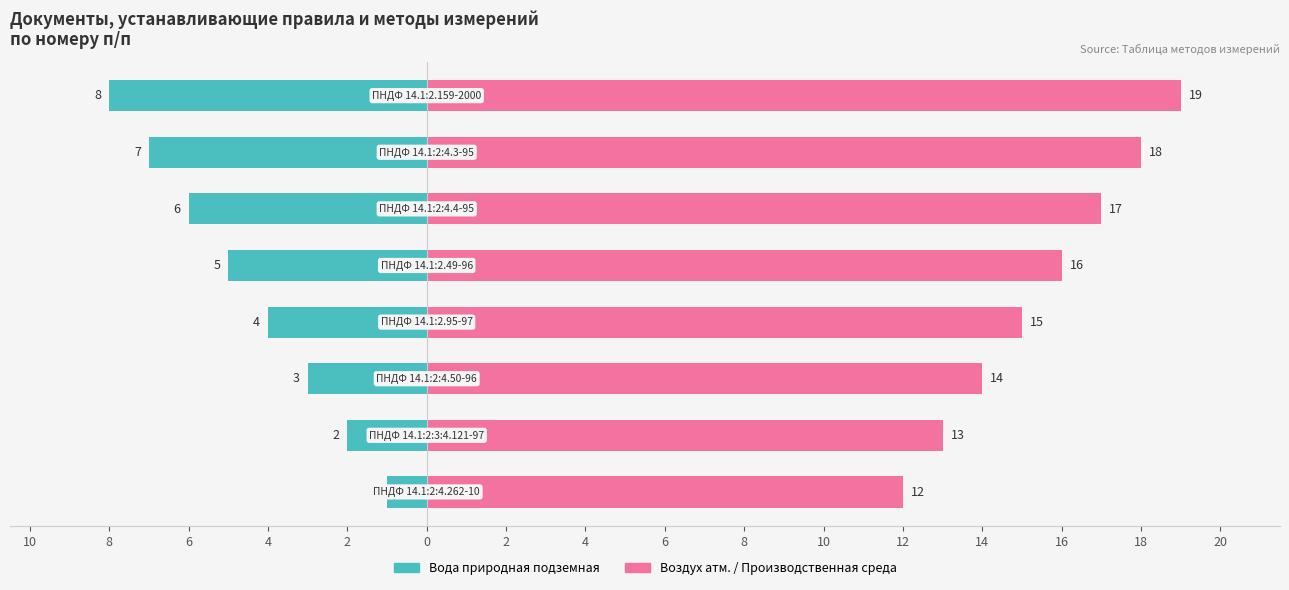

What is the difference between the Воздух атм. / Производственная среда values at 18 and 16?

1